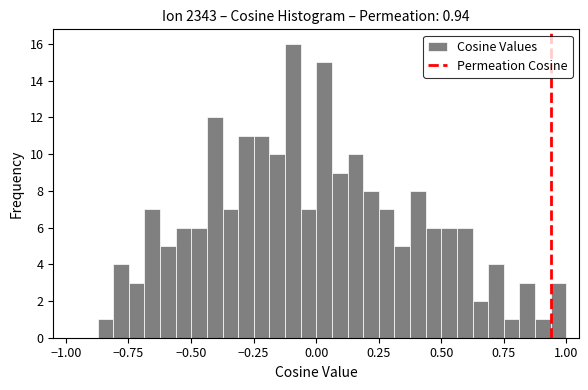

Read against the x-axis, roughly where is the centre of the tallest bar?

-0.10